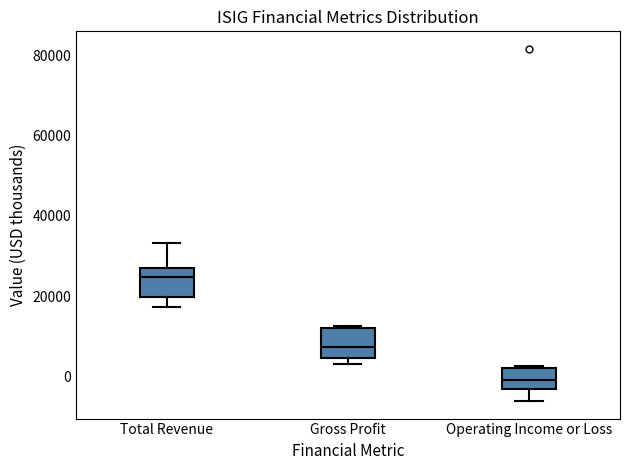

Which box's median line is the highest?

Total Revenue